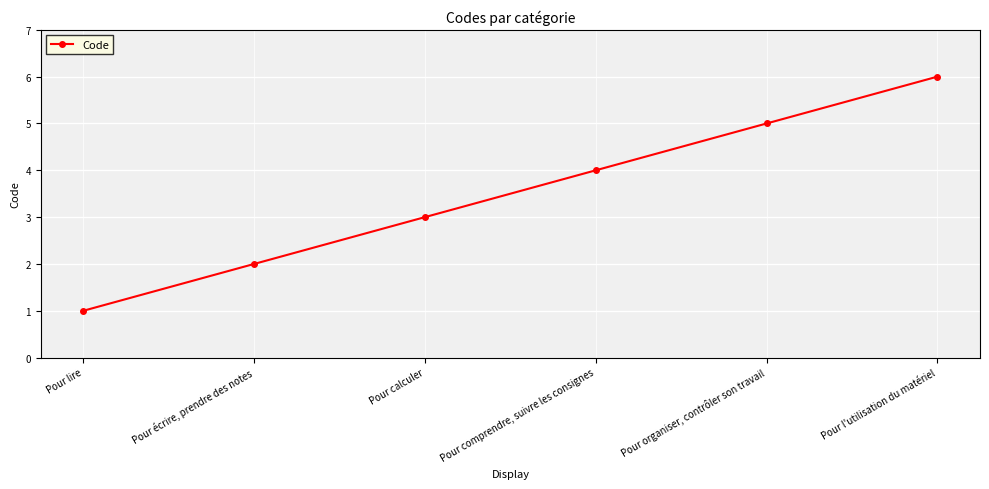

What is the label of the 4th point from the left?

Pour comprendre, suivre les consignes